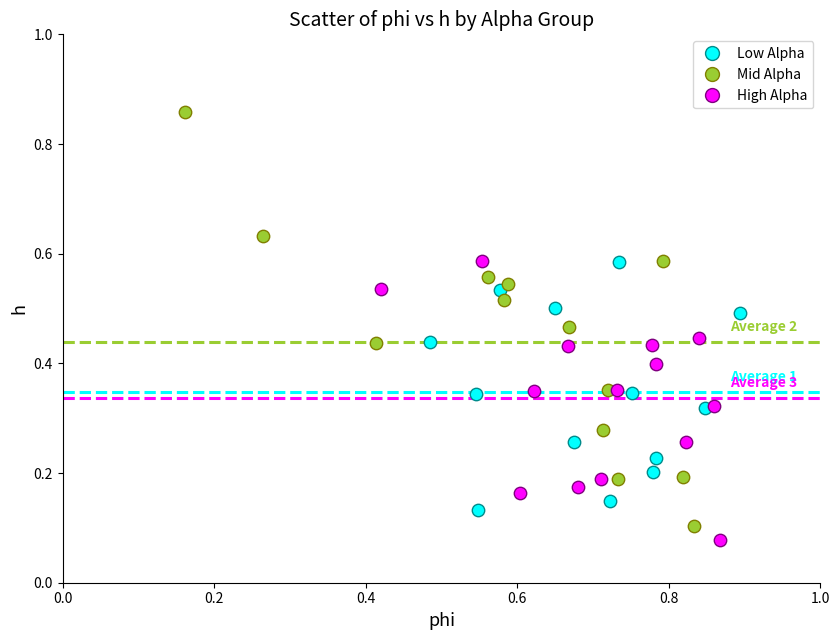

Which series has the largest Y range (max minus min)?

Mid Alpha